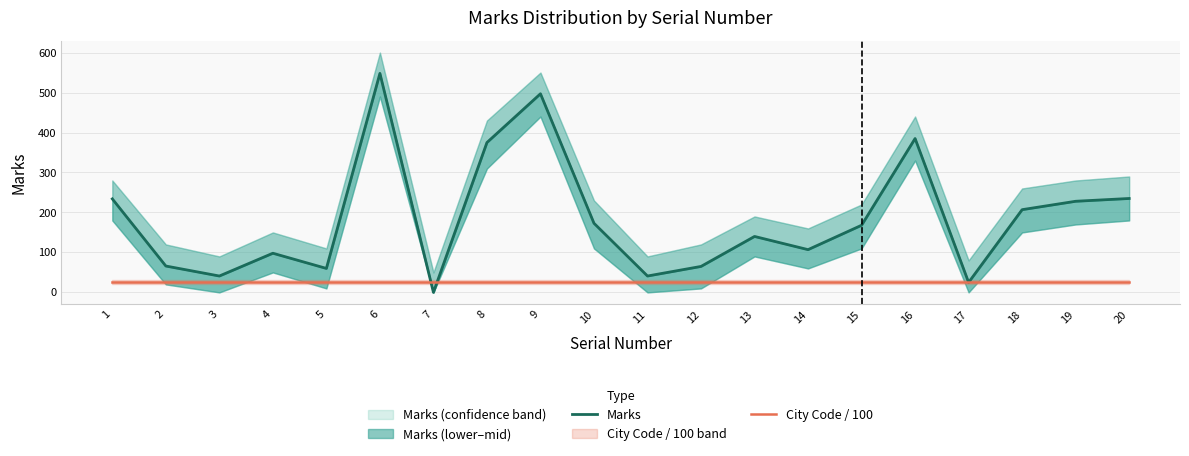

How many times do City Code / 100 and Marks cross each other?

4